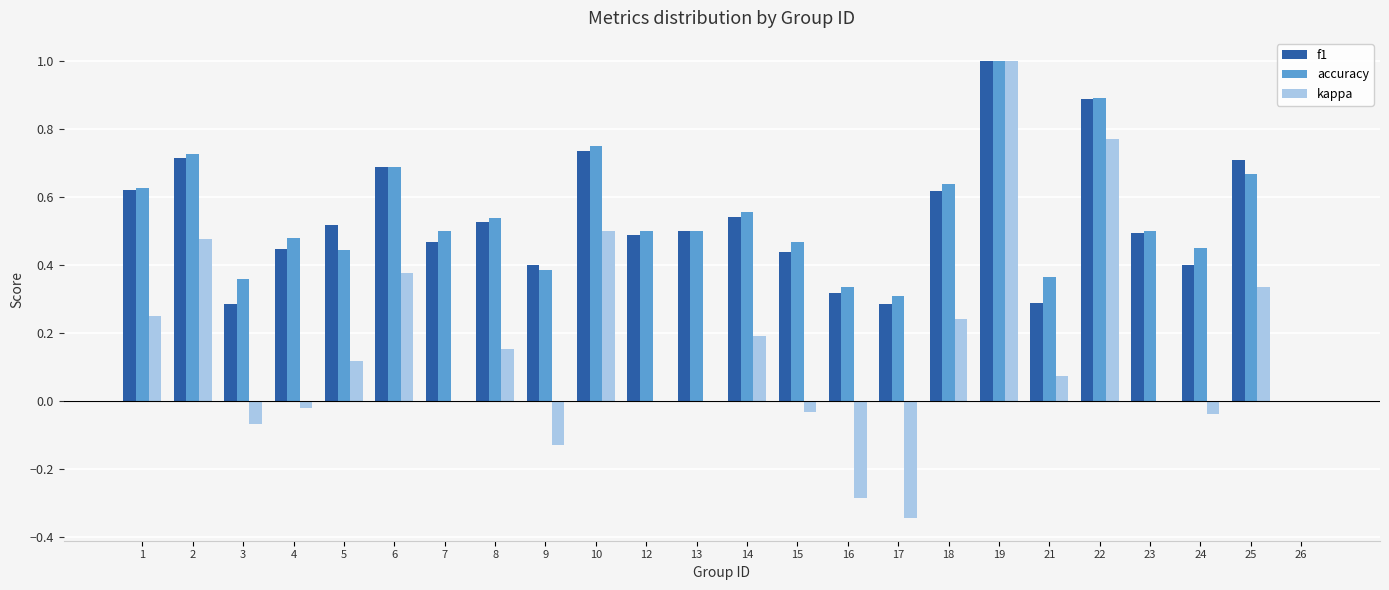

What are all the series names shown in the legend?

f1, accuracy, kappa